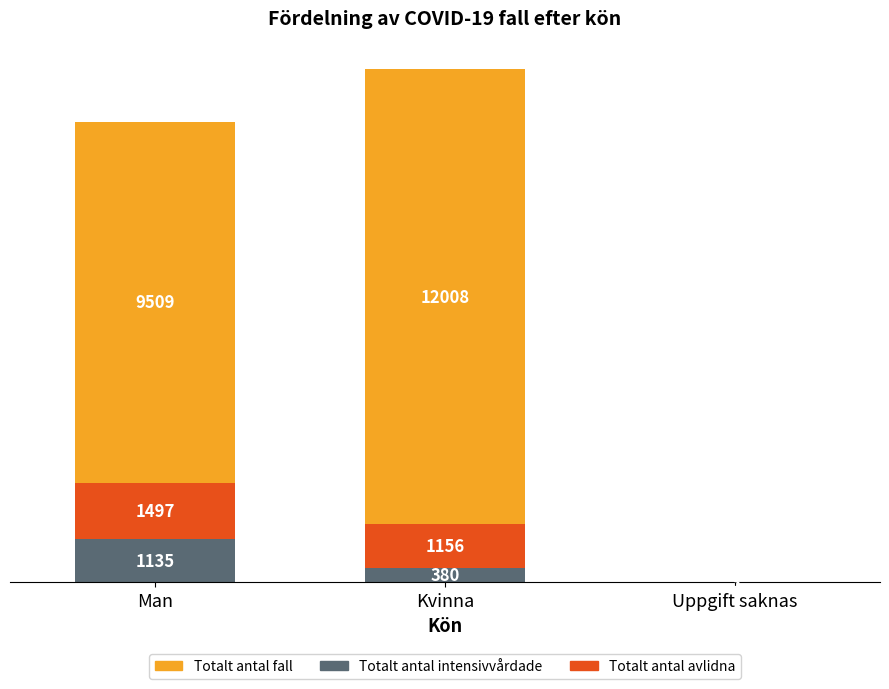

At which category is the sum across all series the highest?

Kvinna